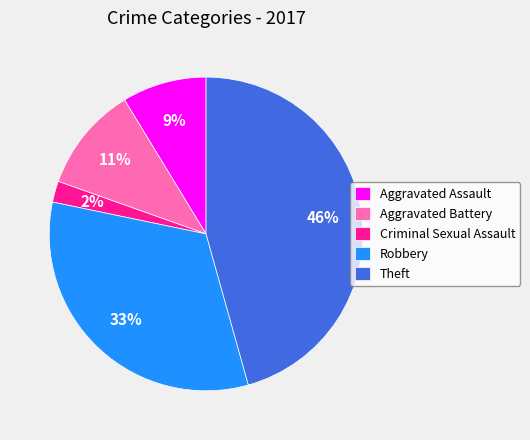

What is the smallest slice in the pie chart?

Criminal Sexual Assault